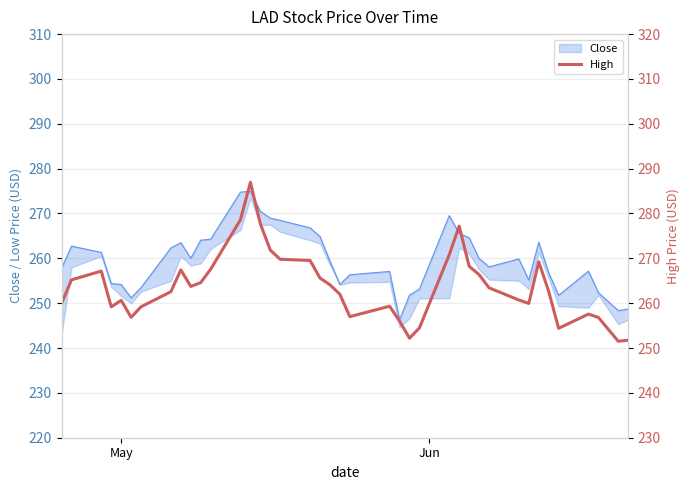

How many categories are shown in the chart?

40